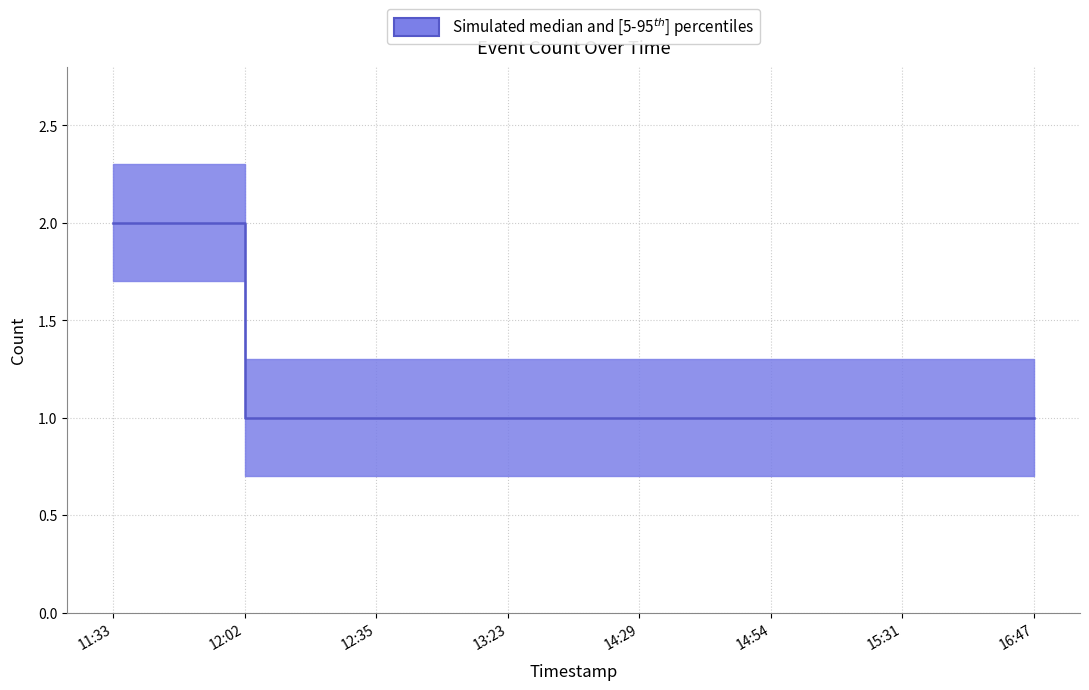

What is the label of the 8th point from the left?

16:47